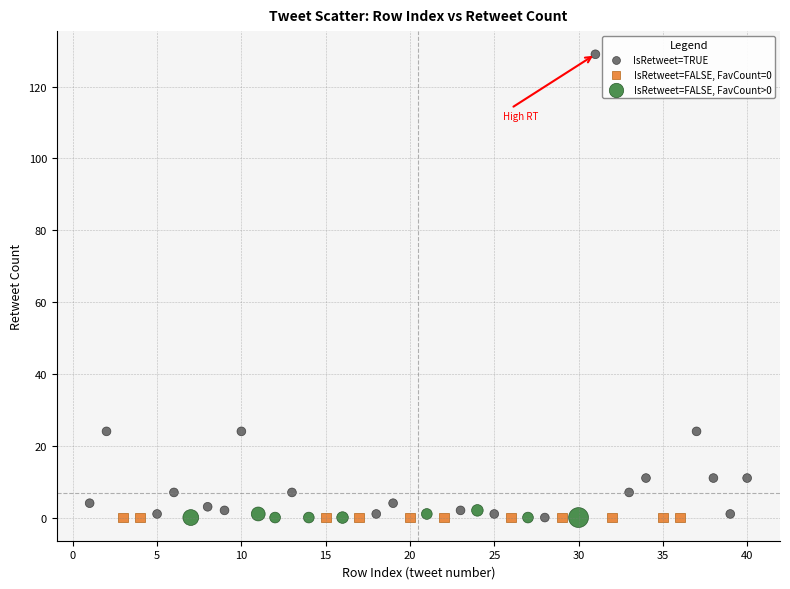

Which series reaches the maximum Y coordinate?

IsRetweet=TRUE